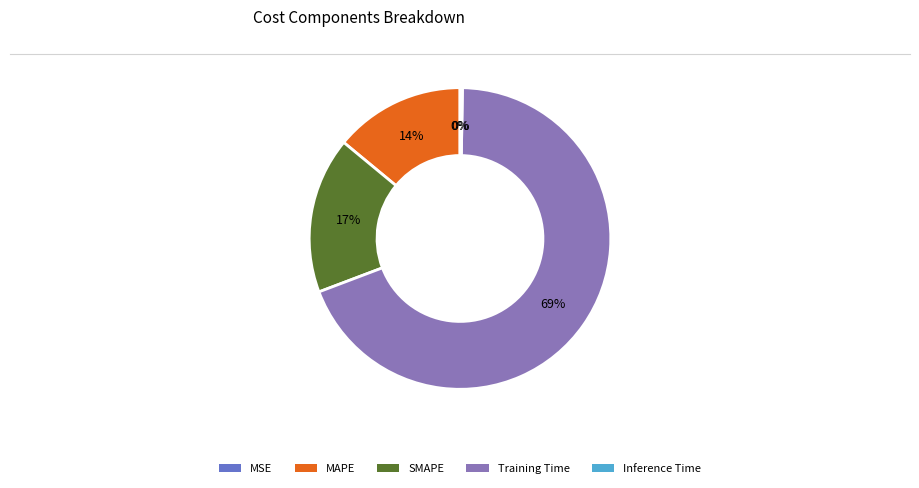

Between Training Time and SMAPE, which is larger?

Training Time